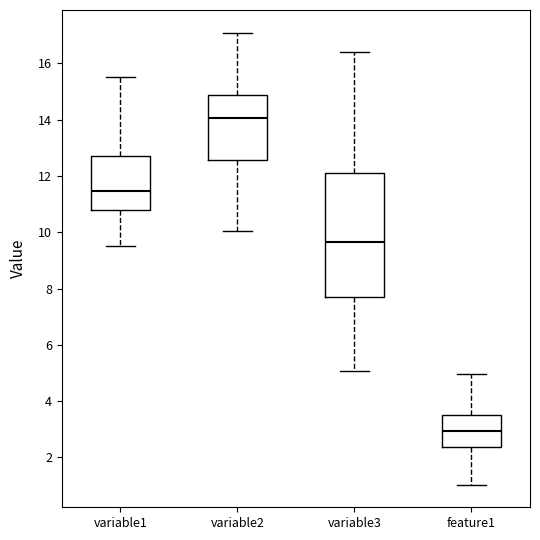

Reading left to right, transcribe this box plot: for each box, give where its median line is, the range the box spans, and where its two whiskers end, as read against the y-axis. The values are not printed on the chart, so give them approximately, as read against the axis.

variable1: median 11.4, box 10.8 to 12.8, whiskers 9.6 to 15.6
variable2: median 14.0, box 12.6 to 14.8, whiskers 10.0 to 17.0
variable3: median 9.6, box 7.8 to 12.2, whiskers 5.0 to 16.4
feature1: median 3.0, box 2.4 to 3.4, whiskers 1.0 to 5.0